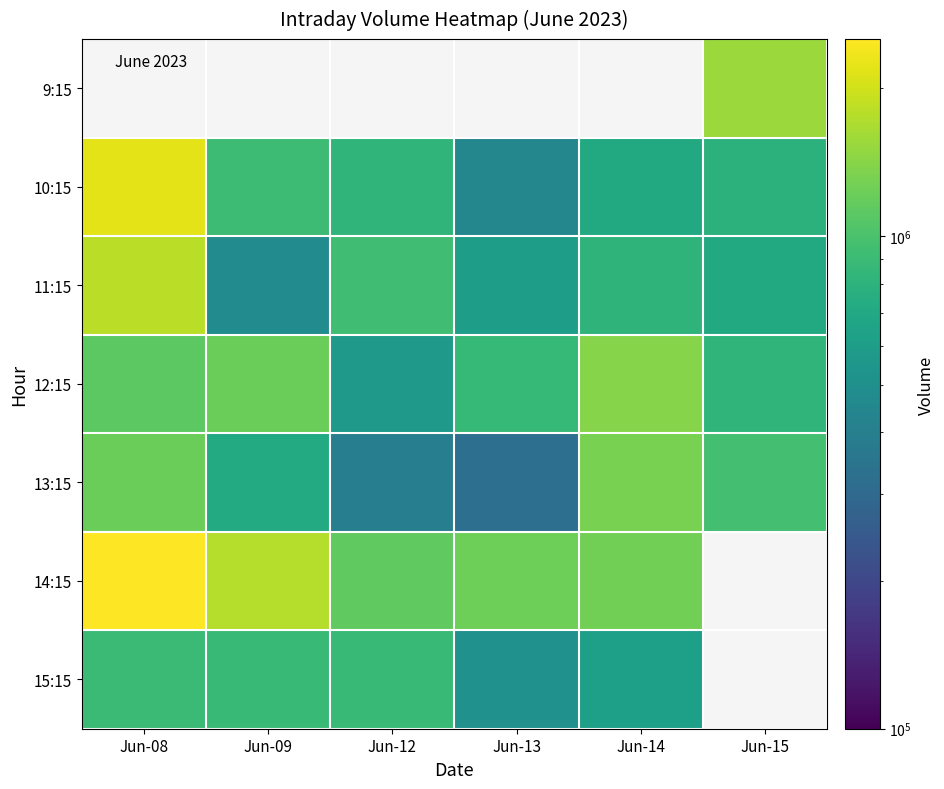

True or false: 12:15 has a value of 796242.8 at Jun-09.

False